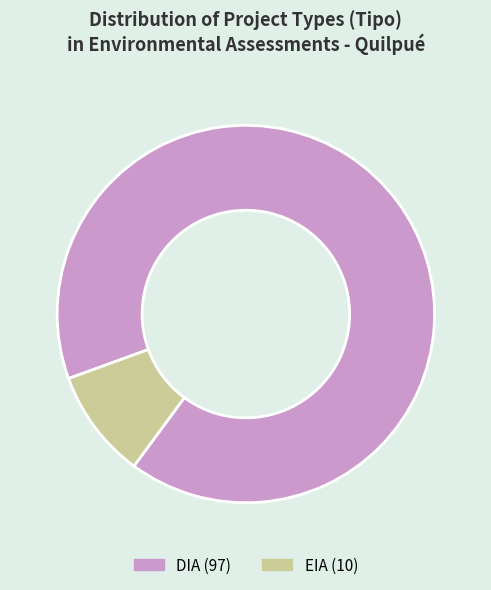

Do EIA and DIA together represent more than half of the pie?

Yes